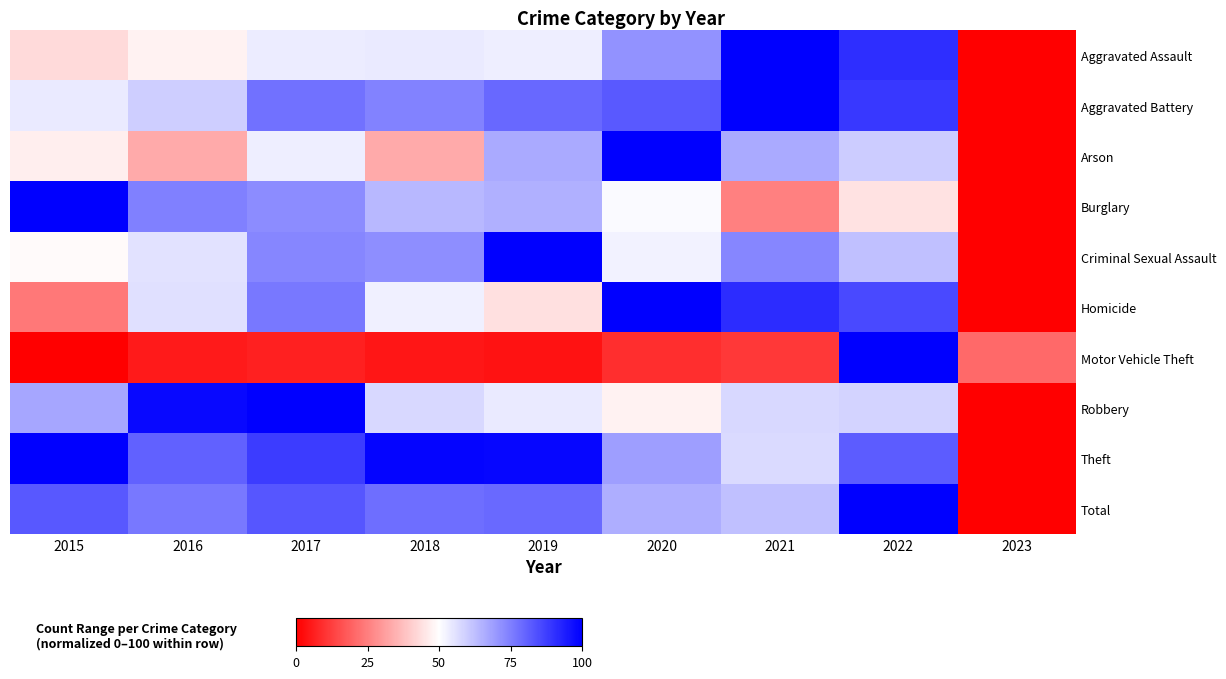

Which label corresponds to the largest value in the chart?

2021